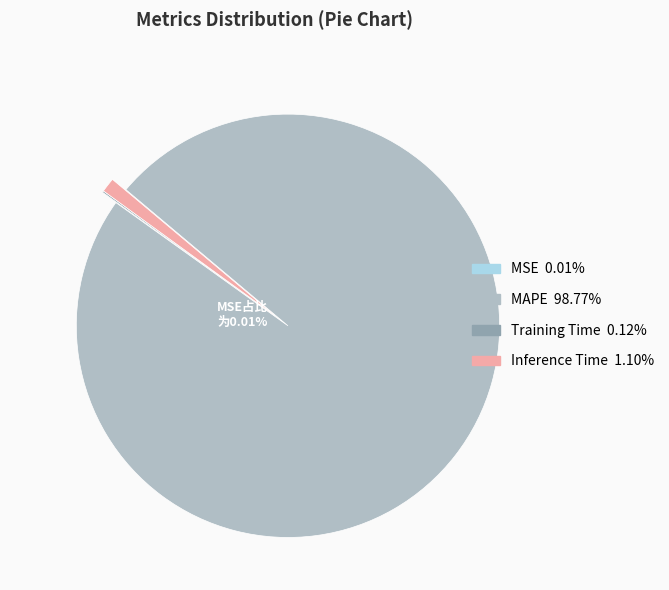

Do MAPE and Inference Time together represent more than half of the pie?

Yes